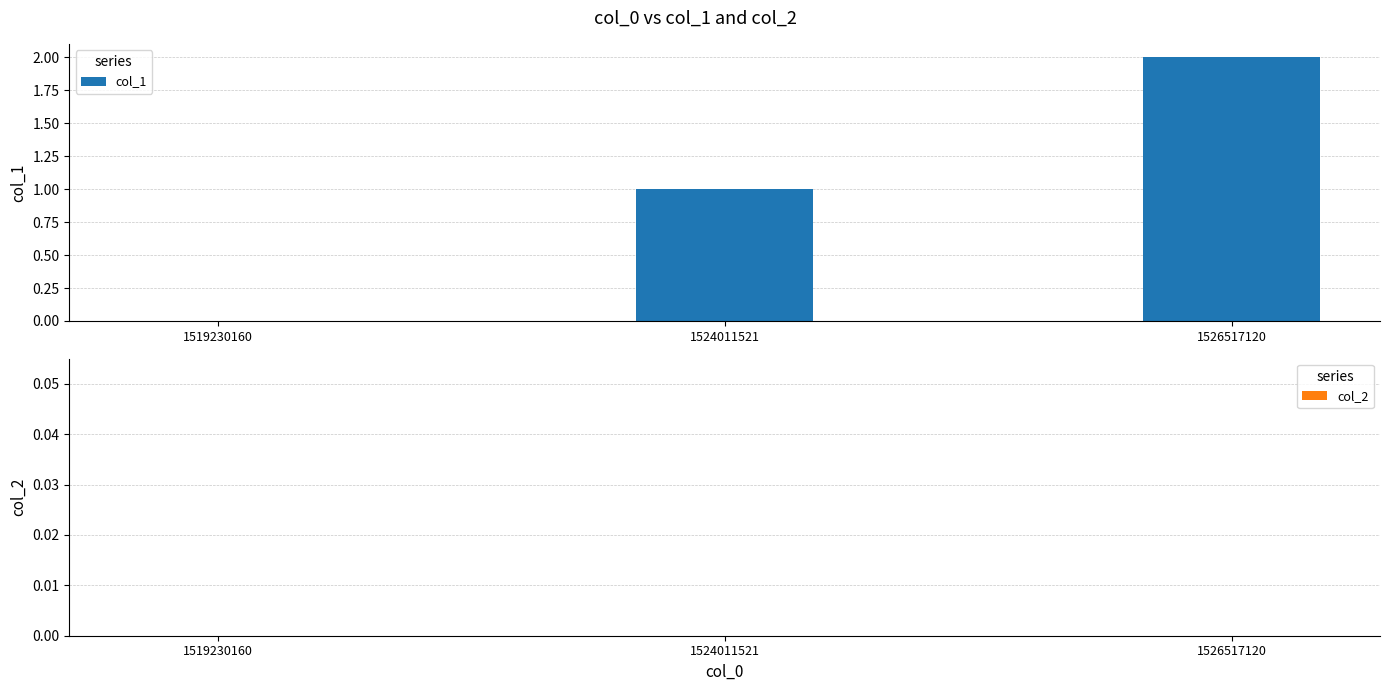

What is the greatest value displayed?

2